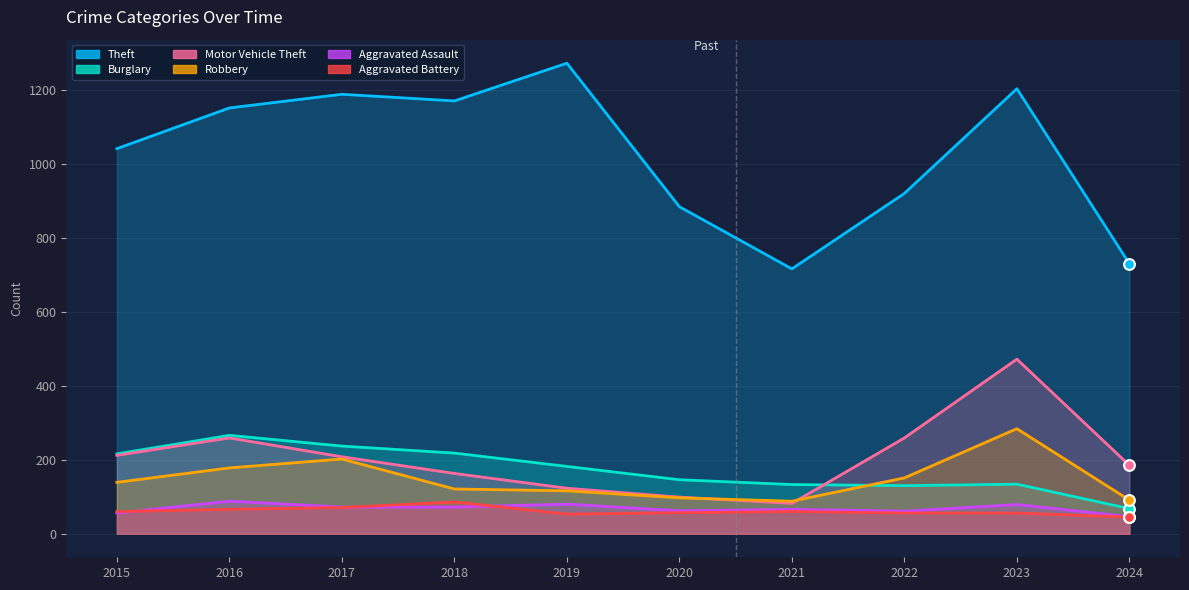

What is the total value across all series at 2020?

1345